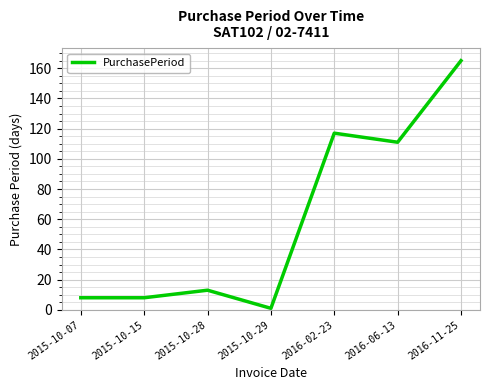

The chart shows a value of 1 at 2015-10-29. True or false?

True